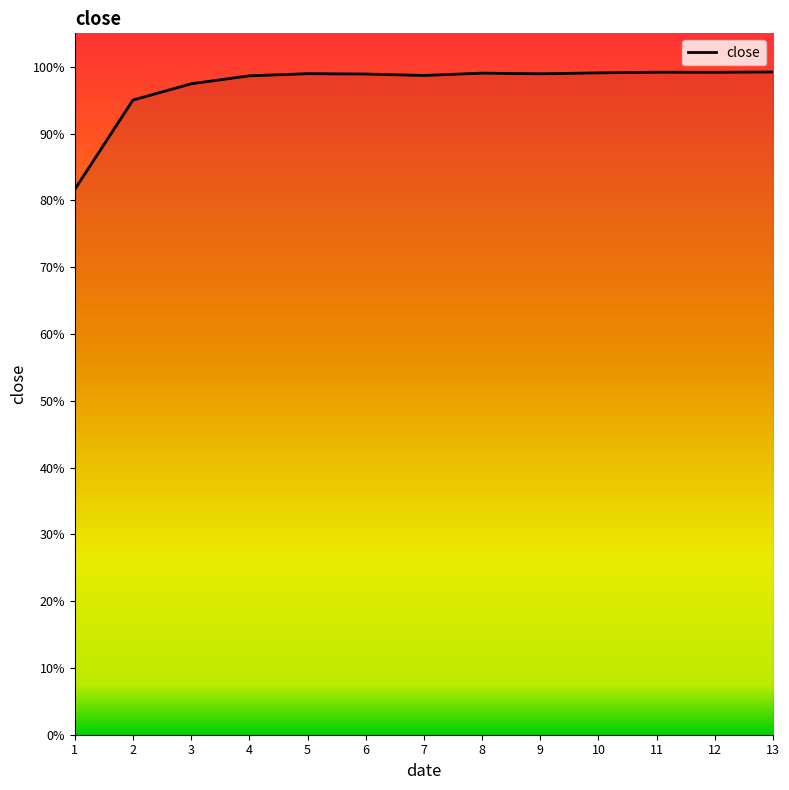

How many points are higher than both their immediate neighbors (excluding endpoints)?

3